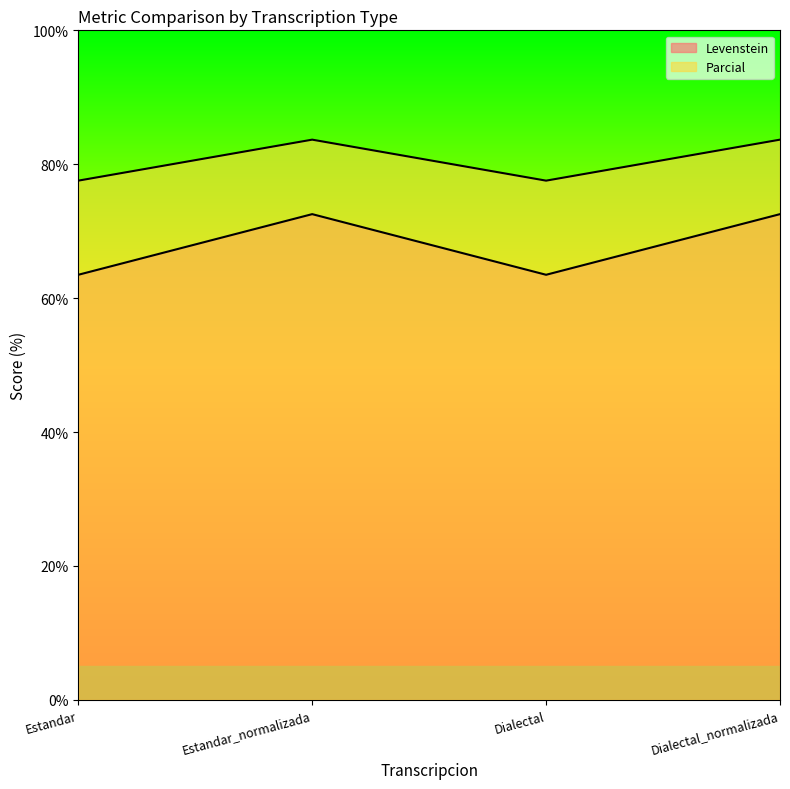

Reading left to right, what are all the values shown in this chart?

Levenstein: 63.5	72.5	63.5	72.5
Parcial: 77.6	83.7	77.6	83.7